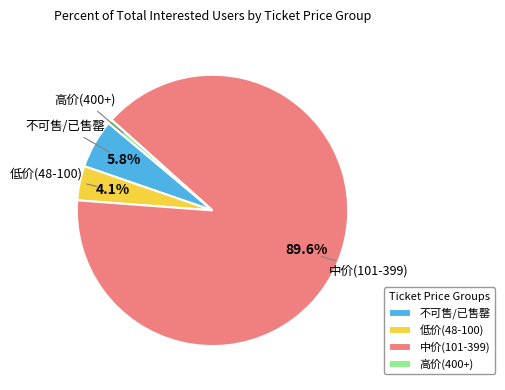

Between 不可售/已售罄 and 中价(101-399), which is larger?

中价(101-399)